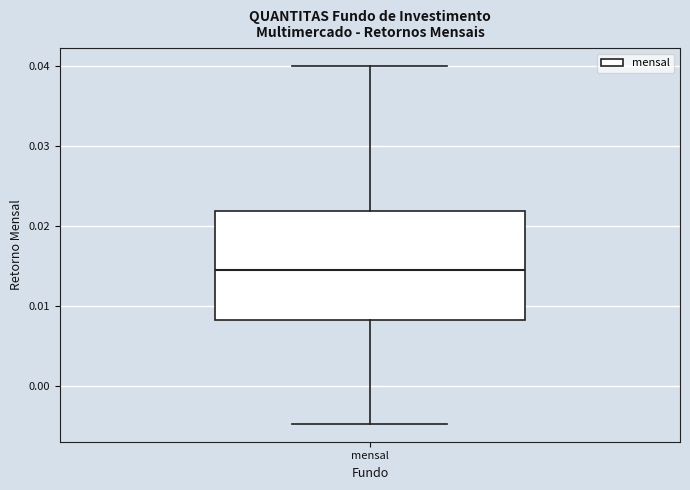

Transcribe this box plot: give where the median line is, the range the box spans, and where the two whiskers end, as read against the y-axis. The values are not printed on the chart, so give them approximately, as read against the axis.

median 0.015, box 0.008 to 0.022, whiskers -0.005 to 0.040